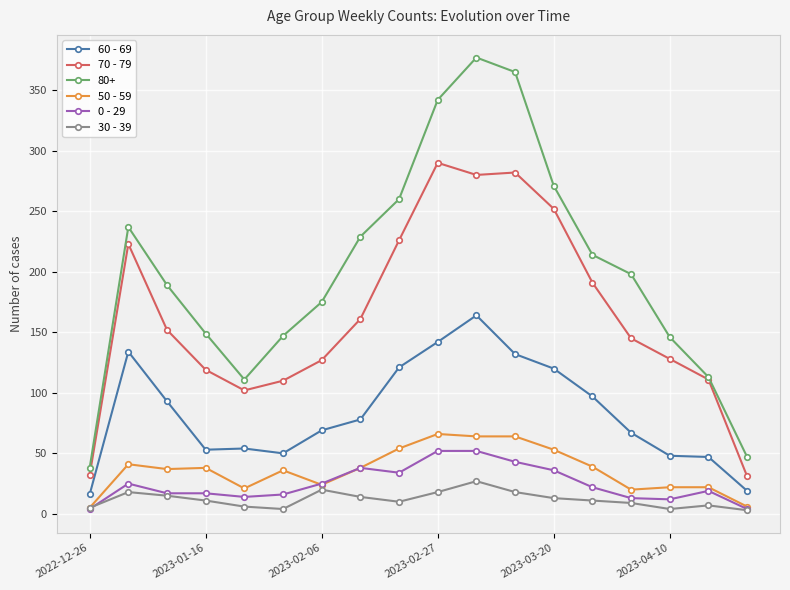

Which series has the largest range (max minus min)?

80+